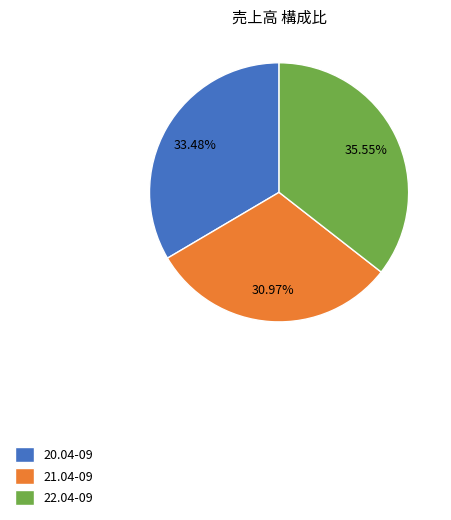

Rank the categories by value from highest to lowest.

22.04-09, 20.04-09, 21.04-09